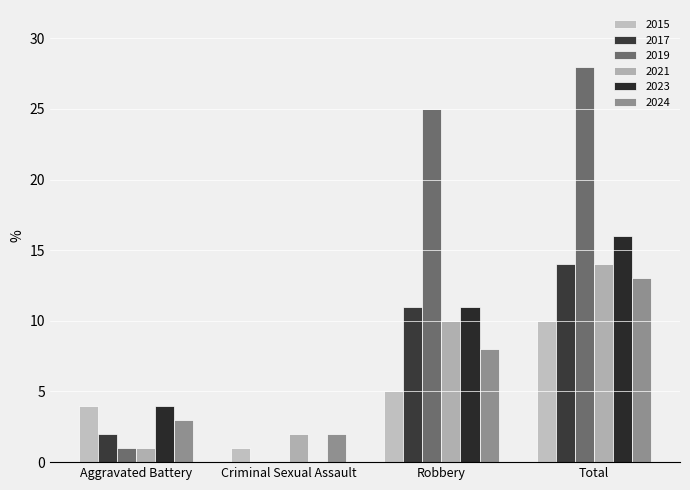

Which category has the highest value in the 2019 series?

Total